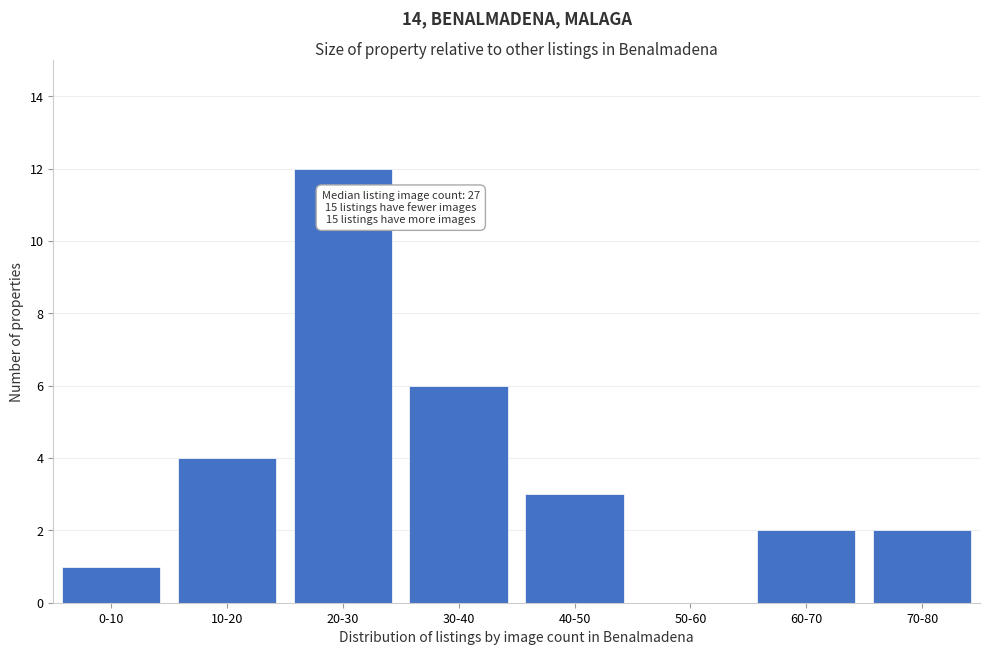

Reading left to right, extract all data points from this chart.

0-10=1	10-20=4	20-30=12	30-40=6	40-50=3	50-60=0	60-70=2	70-80=2